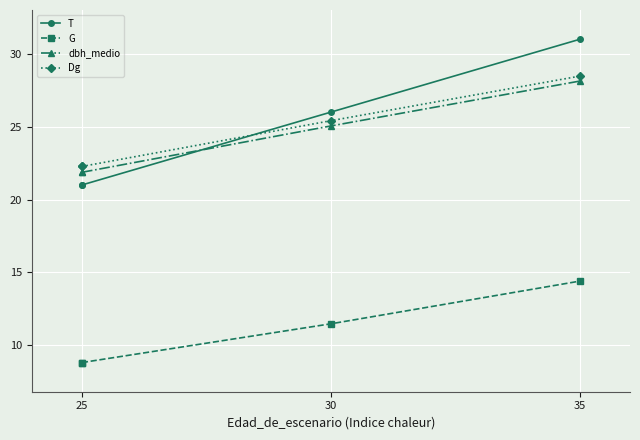

Is the value of Dg at 30 greater than the value of T at 30?

No